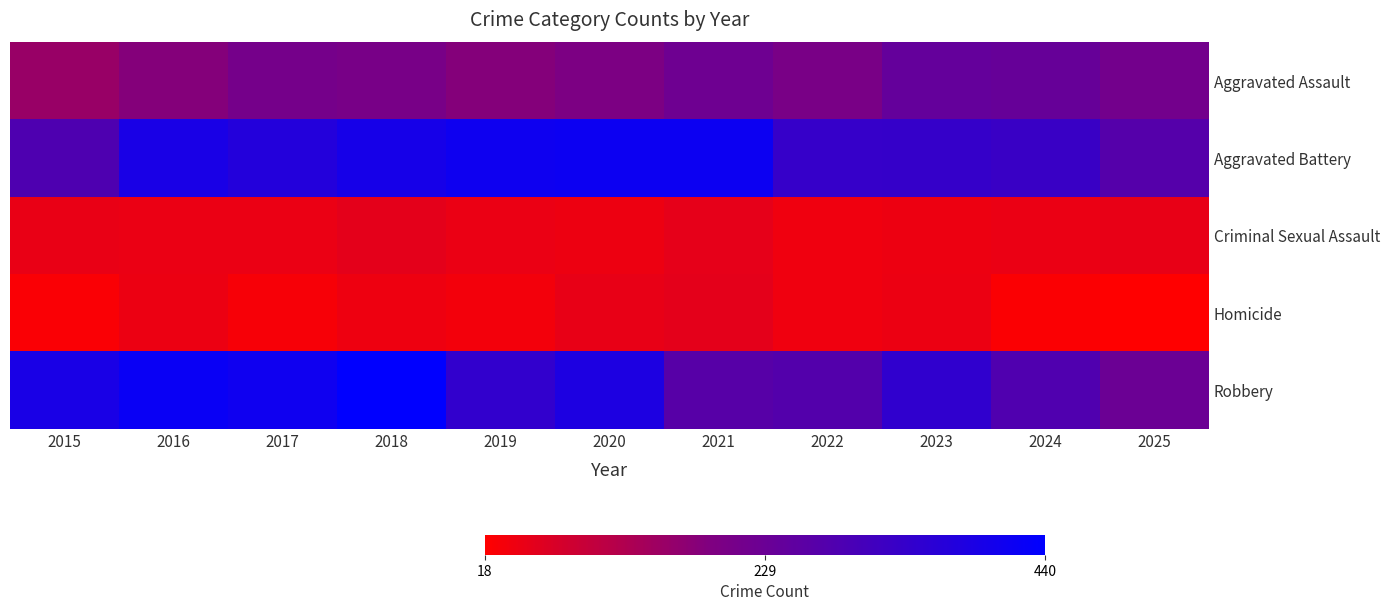

Rank the series by their maximum value, from highest to lowest.

Robbery, Aggravated Battery, Aggravated Assault, Criminal Sexual Assault, Homicide